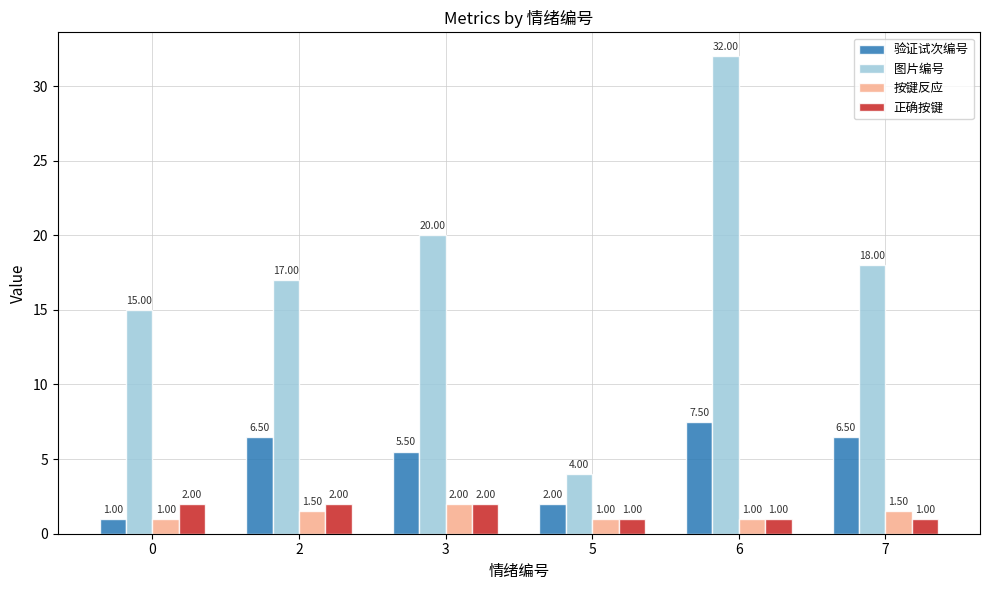

What is the greatest value displayed?

32.0